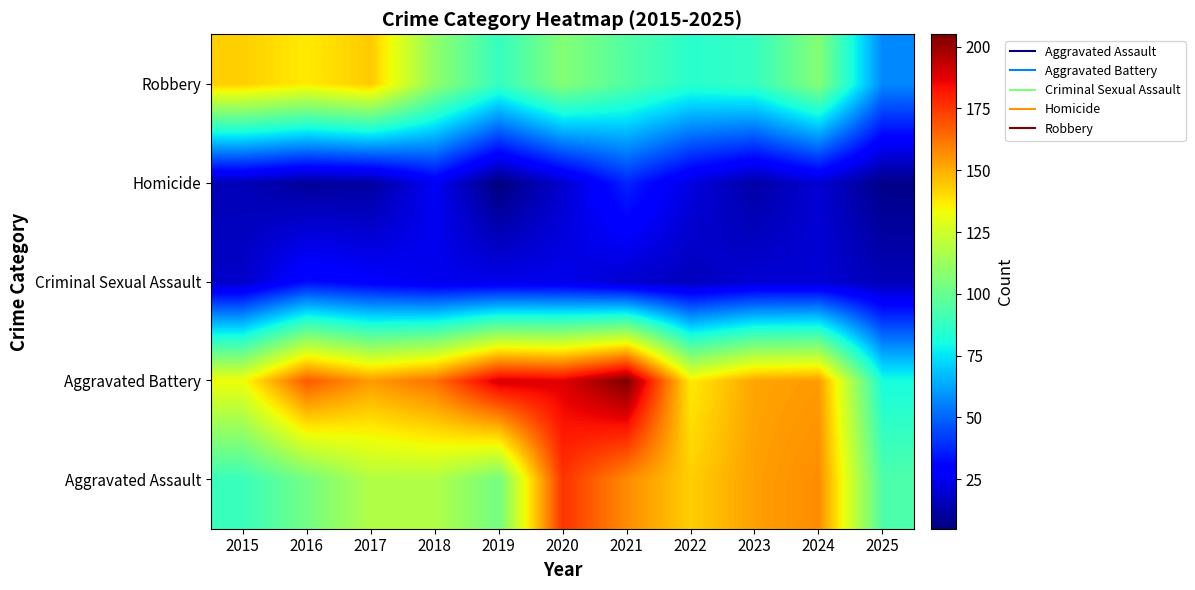

What is the total value across all series at 2016?

450